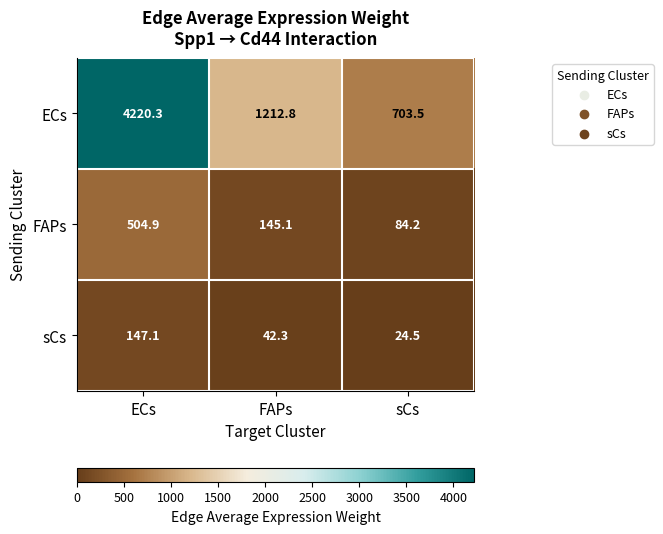

Which series has the largest range (max minus min)?

ECs